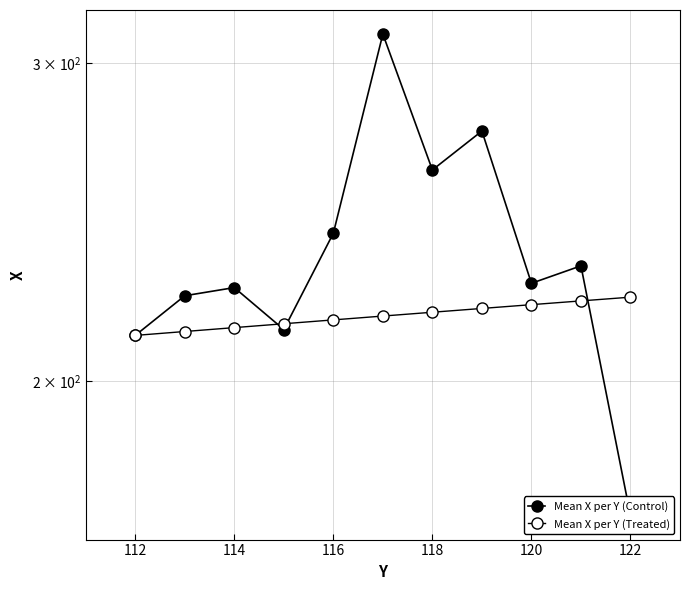

Which series ends up on top after the final intersection of Mean X per Y (Treated) and Mean X per Y (Control)?

Mean X per Y (Treated)